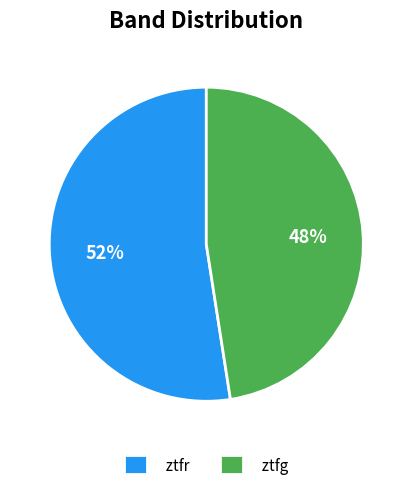

How many segments does this pie chart have?

2